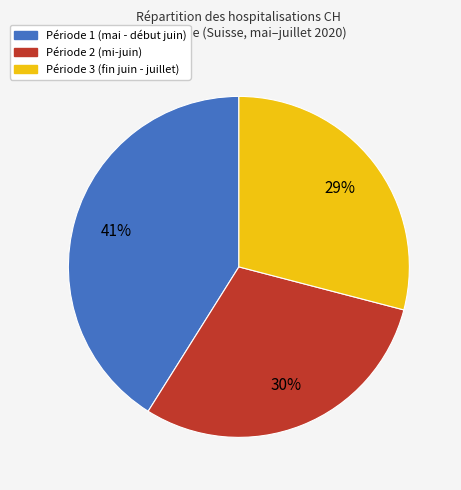

Is it true that Période 3 (fin juin - juillet) is 36% of the pie?

False